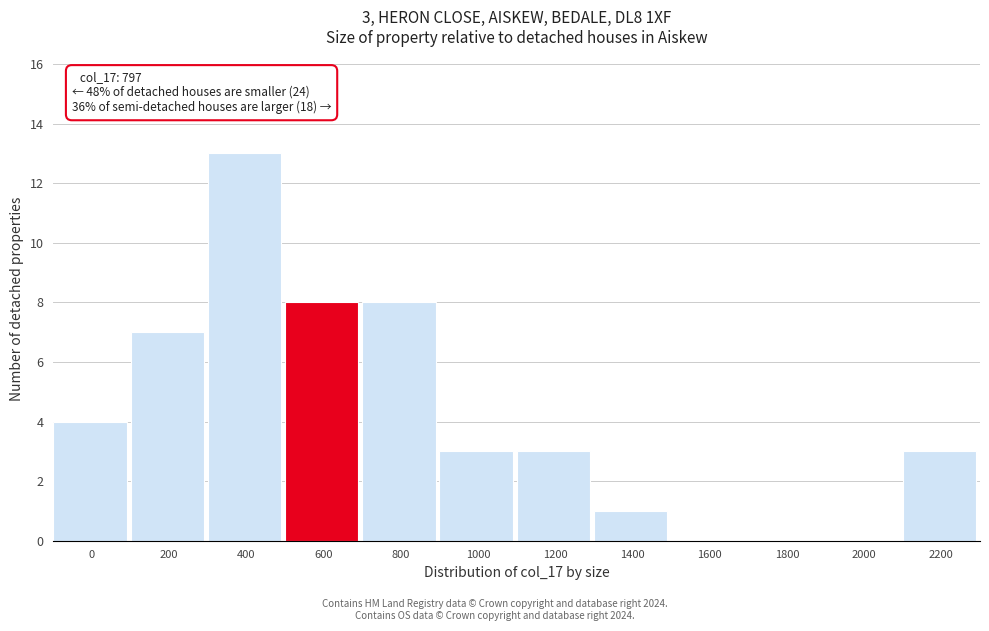

Reading left to right, transcribe all the data shown in this chart.

0=4	200=7	400=13	600=8	800=8	1000=3	1200=3	1400=1	1600=0	1800=0	2000=0	2200=3